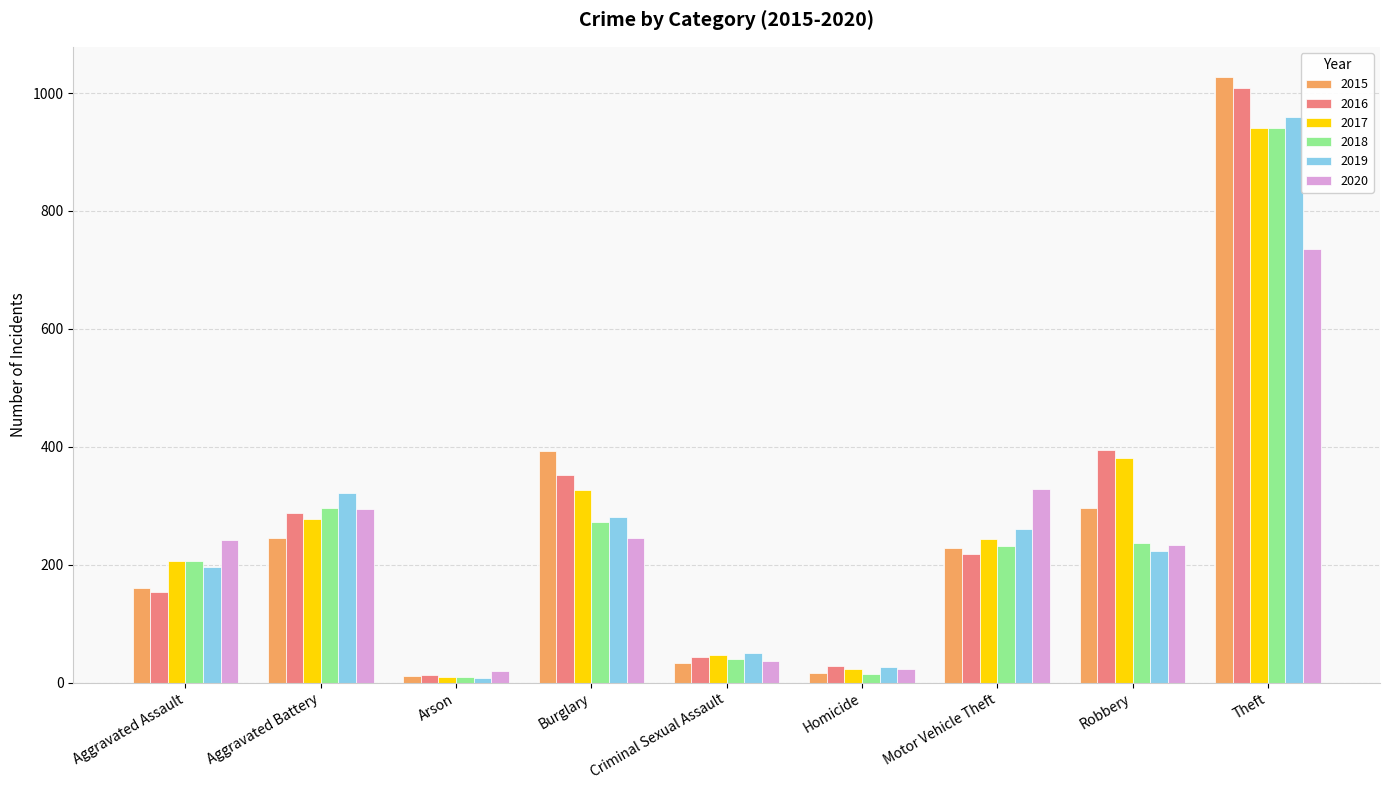

Where is 2018 nearest to the value 475?

Aggravated Battery